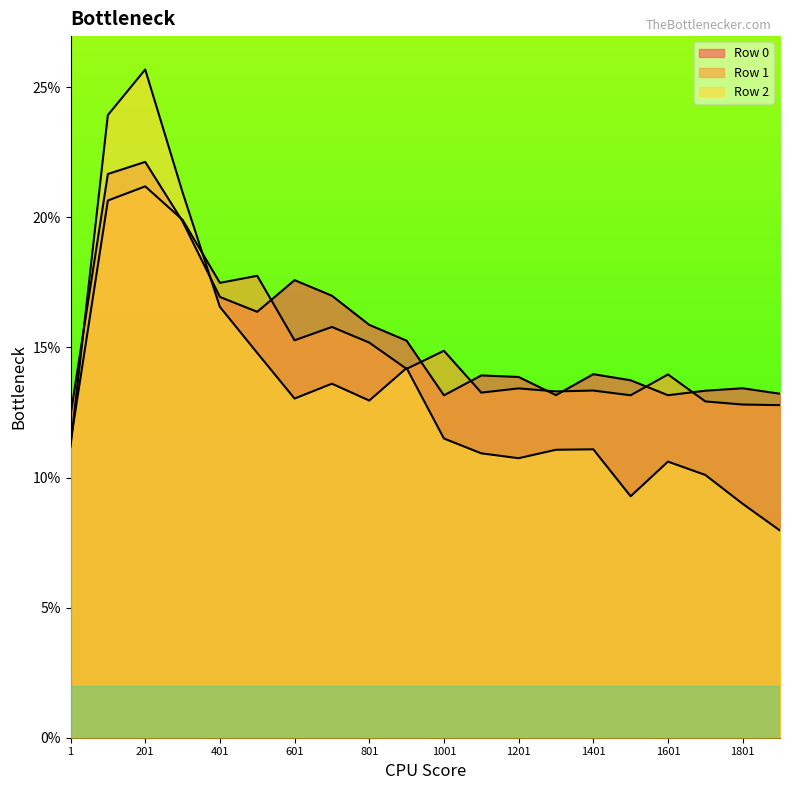

What is the lowest value of the Row 0 series?

0.1